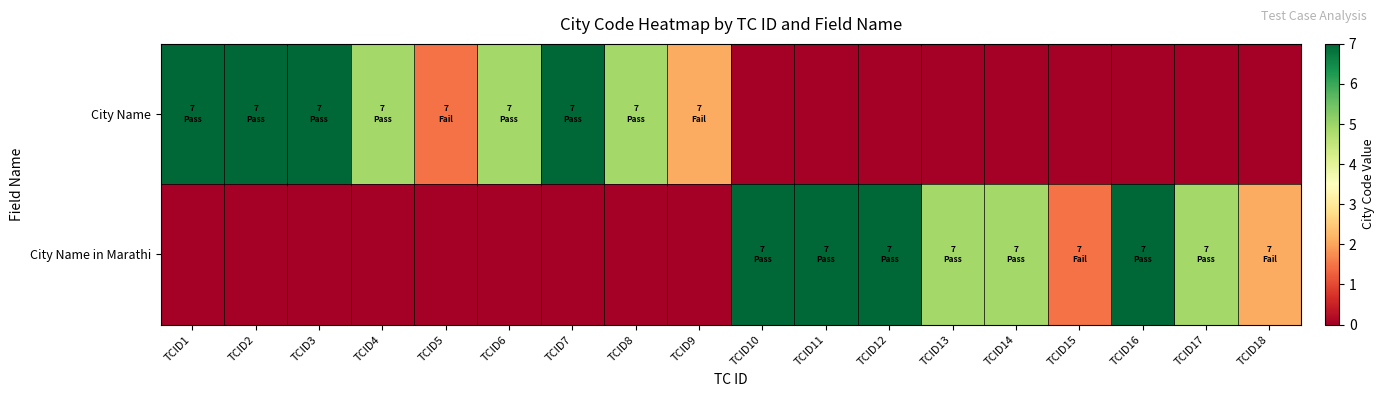

Which series has the widest spread of values?

City Name